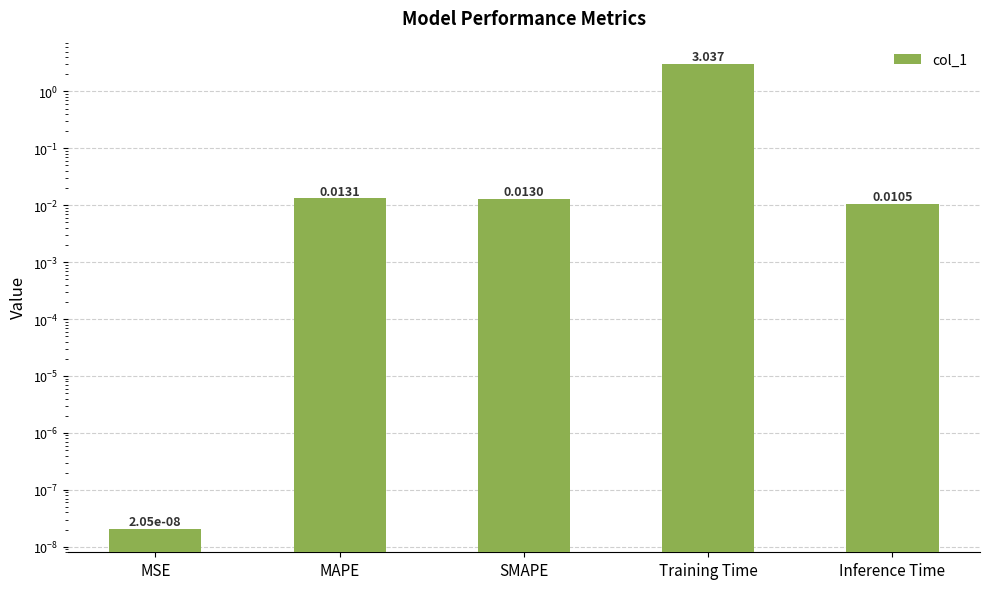

True or false: the data shows 3.0 at Training Time.

True